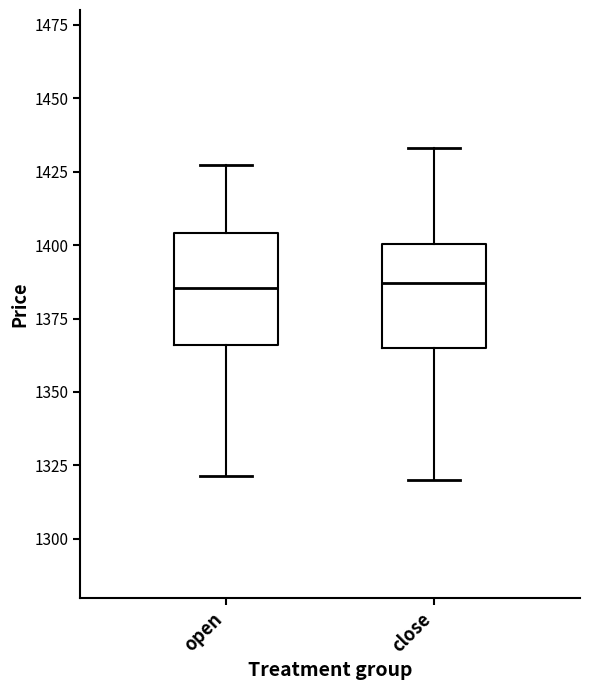

Where is the upper edge of the box for open on the y-axis? The values are not printed on the chart, so give them approximately, as read against the axis.

1405